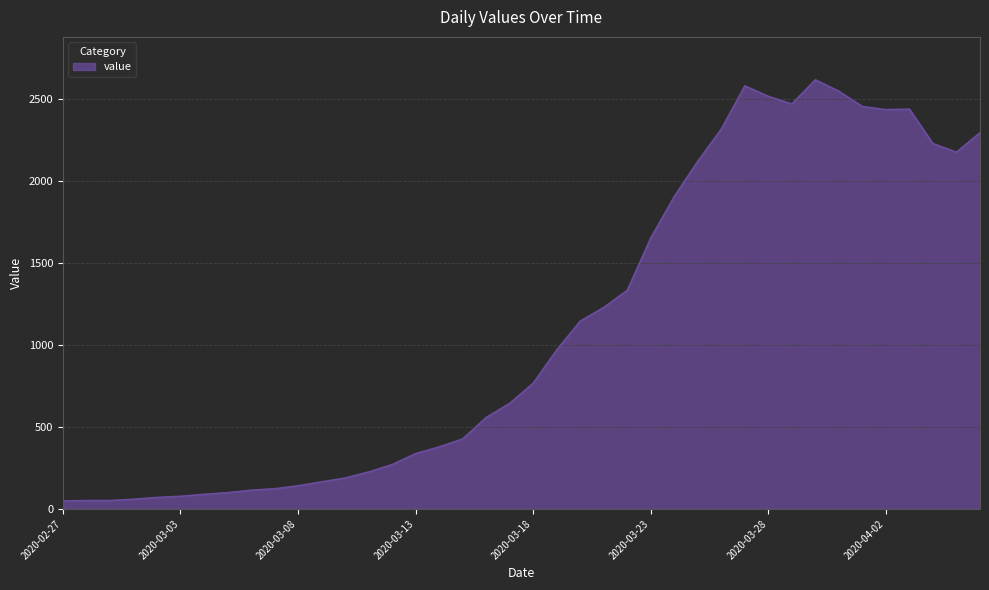

What is the maximum value shown in the chart?

2614